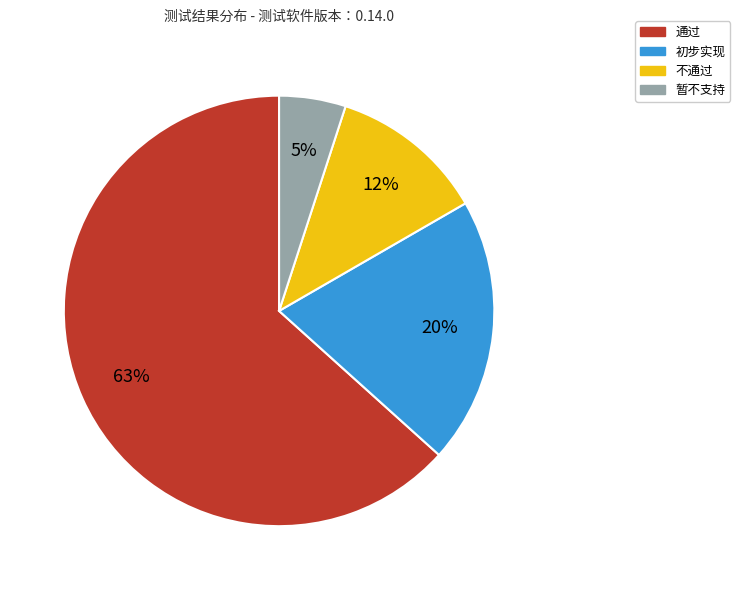

Rank the categories by value from highest to lowest.

通过, 初步实现, 不通过, 暂不支持